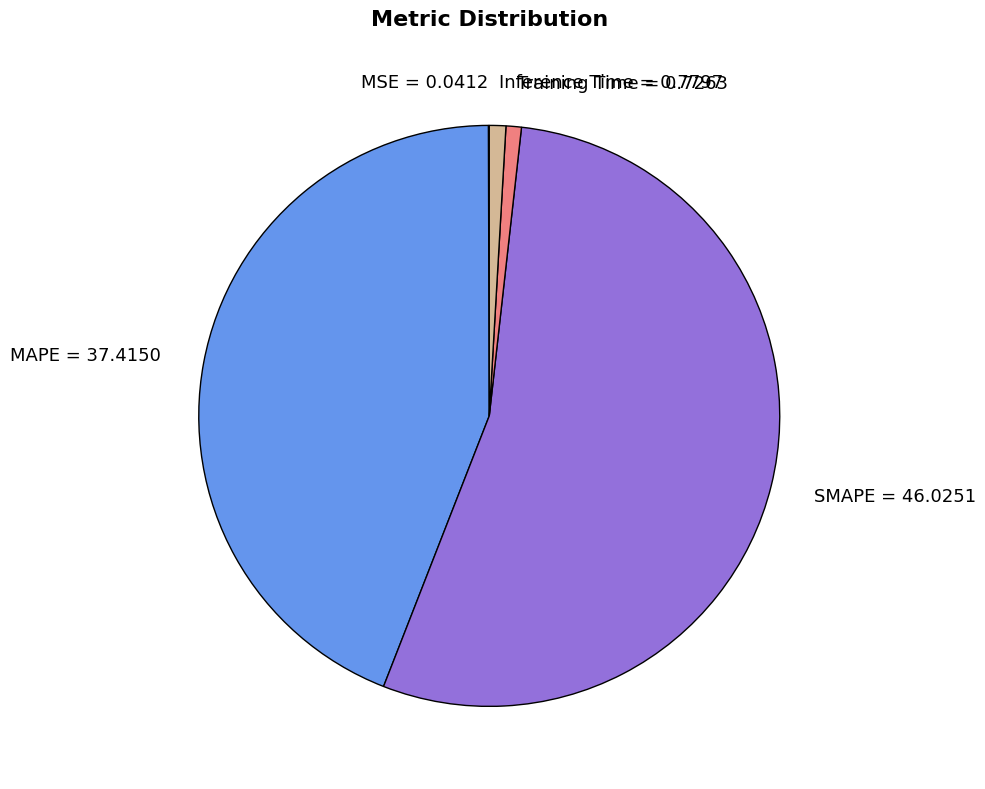

Which has a higher value, SMAPE = 46.0251 or MAPE = 37.4150?

SMAPE = 46.0251